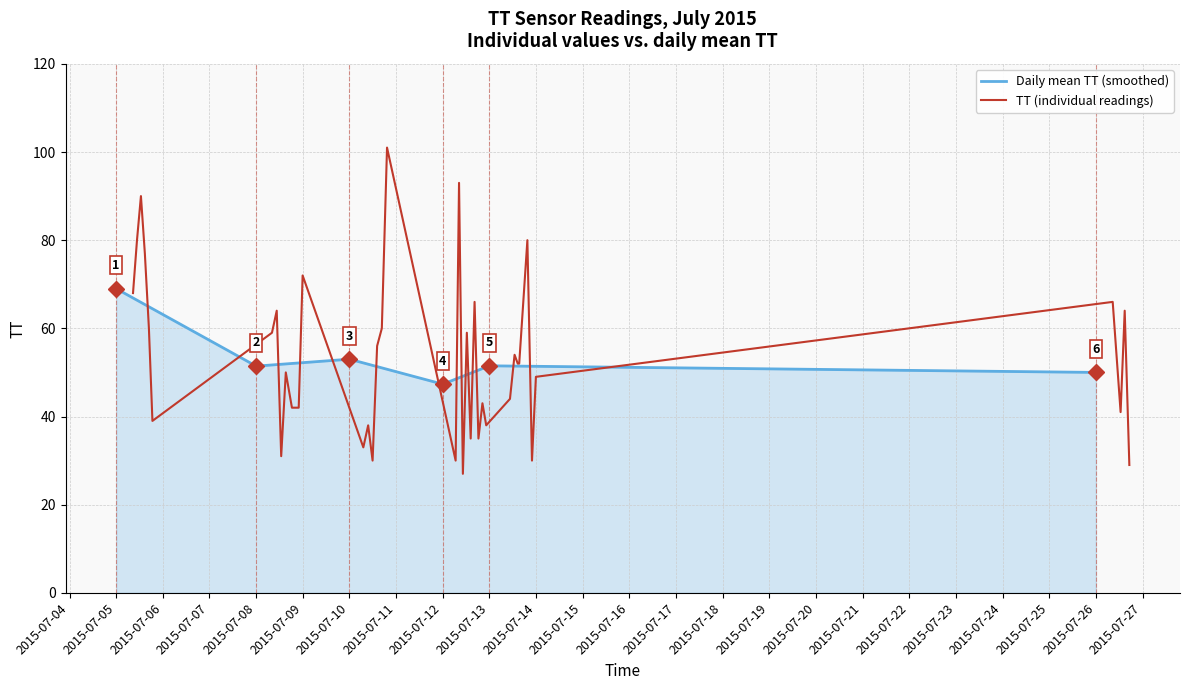

What is the maximum value shown in the chart?

69.0